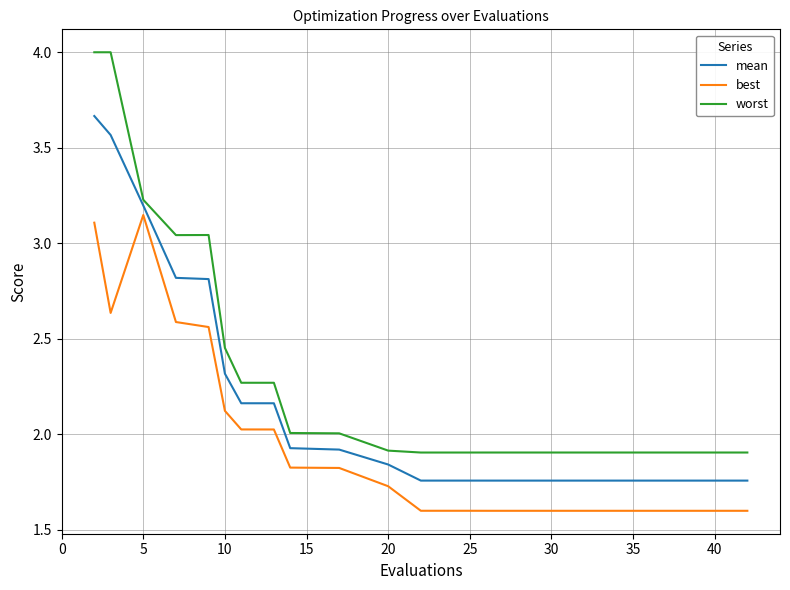

Which series has the largest range (max minus min)?

worst